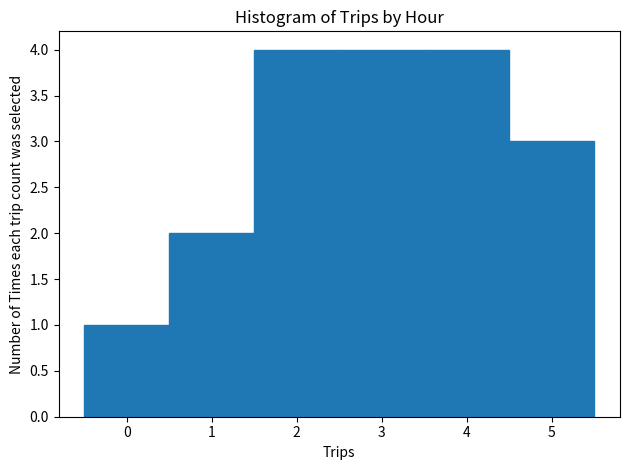

Reading left to right, list every bar in this chart as the range it spans on the x-axis followed by its height. The values are not printed on the chart, so give them approximately, as read against the axis.

-0.5 to 0.5: 1
0.5 to 1.5: 2
1.5 to 2.5: 4
2.5 to 3.5: 4
3.5 to 4.5: 4
4.5 to 5.5: 3